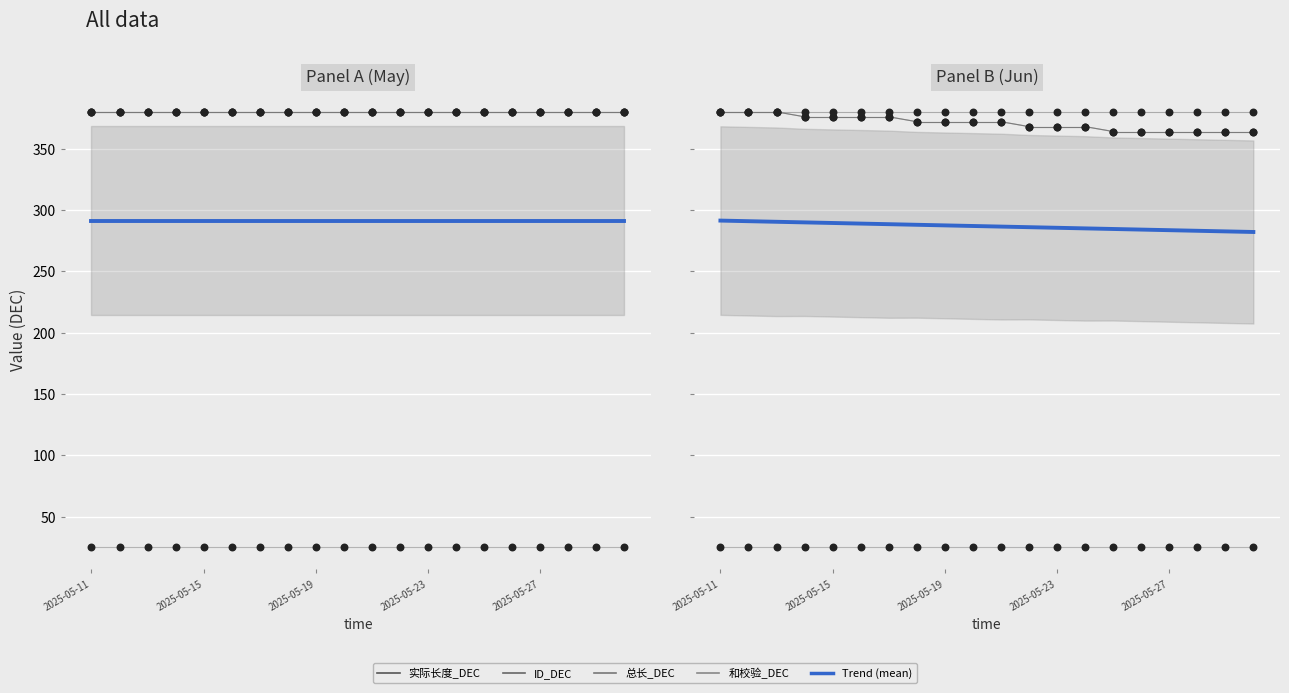

Which series has the largest total across all categories?

实际长度_DEC